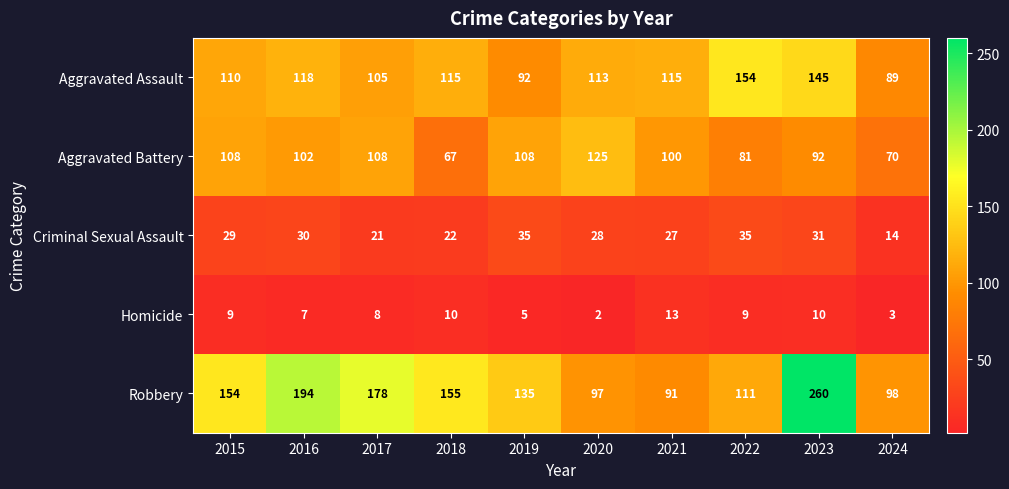

At 2019, list the series in order from largest to smallest.

Robbery, Aggravated Battery, Aggravated Assault, Criminal Sexual Assault, Homicide